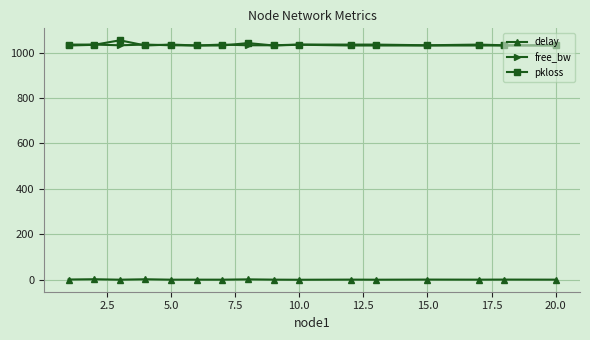

Is this an area chart (filled region under the line)?

No